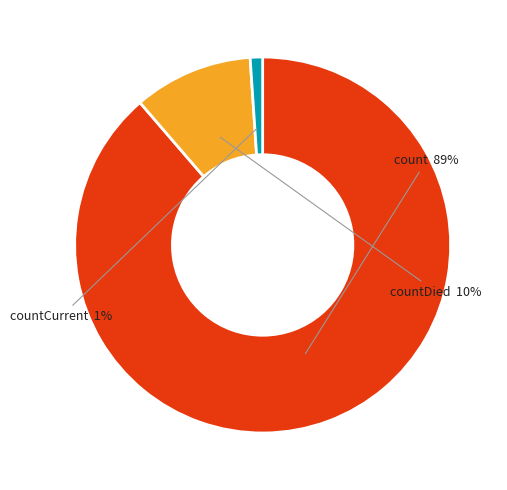

How many slices are in this pie chart?

3